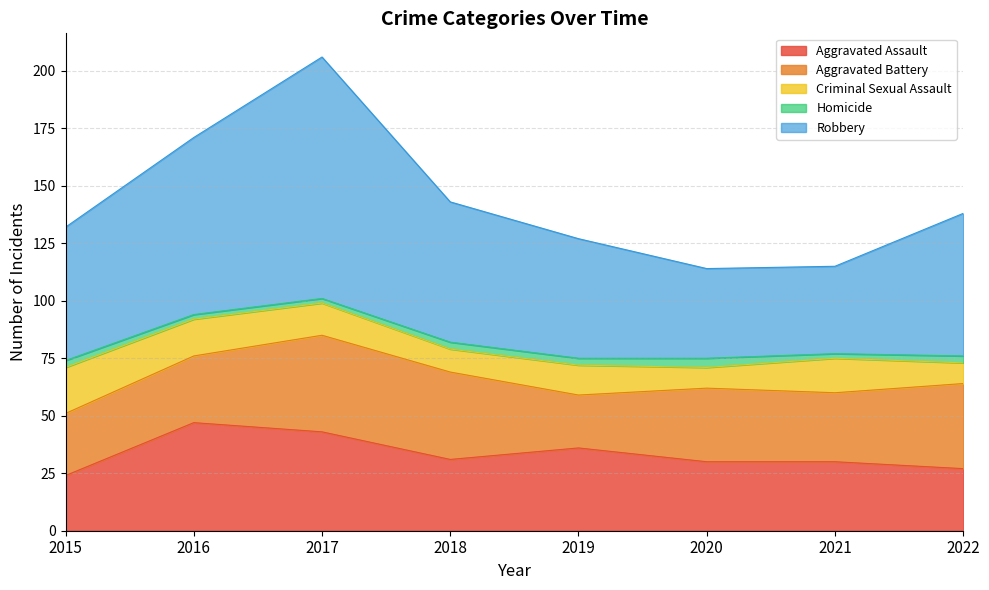

What is the average value of the Homicide series?

3